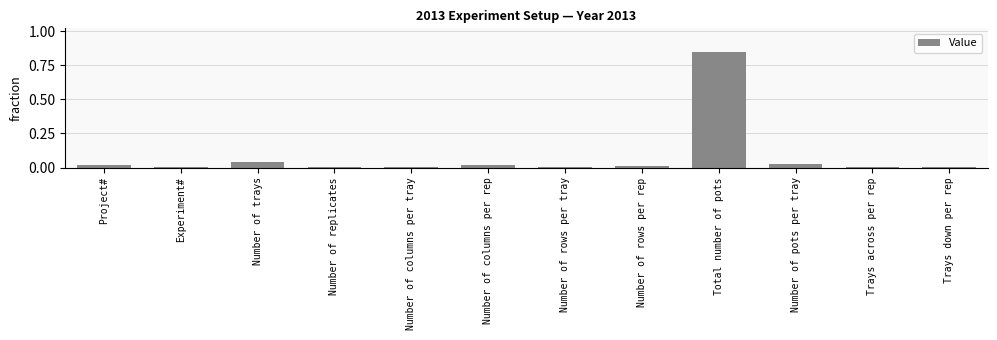

The chart shows a value of 0.0 at Number of pots per tray. True or false?

True